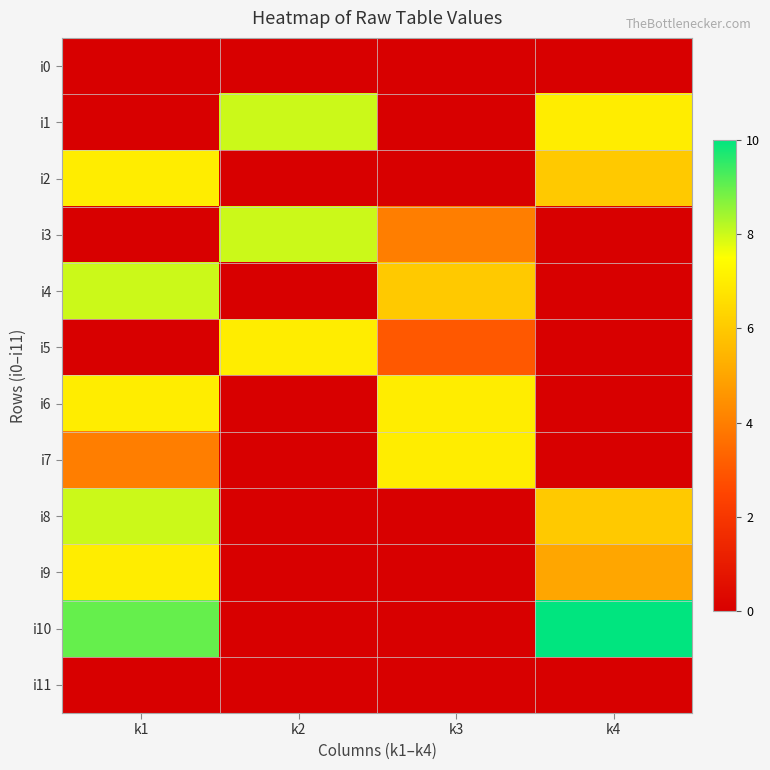

At k3, list the series in order from smallest to largest.

i0, i1, i2, i8, i9, i10, i11, i5, i3, i4, i6, i7